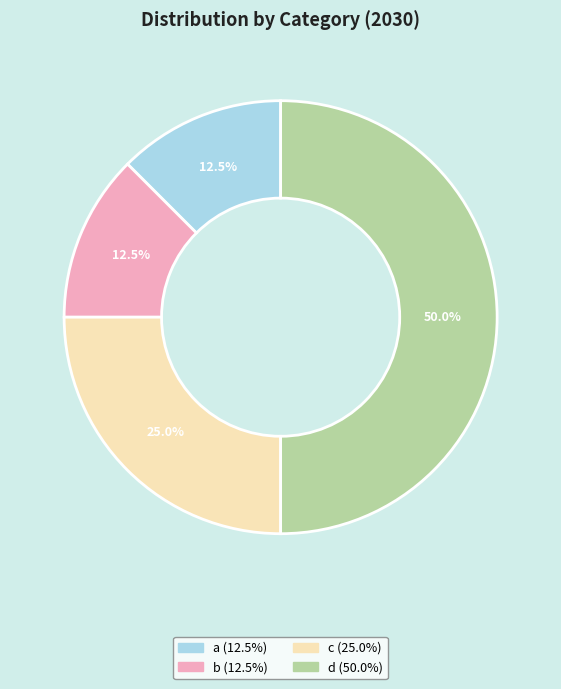

Which has a higher value, b or d?

d